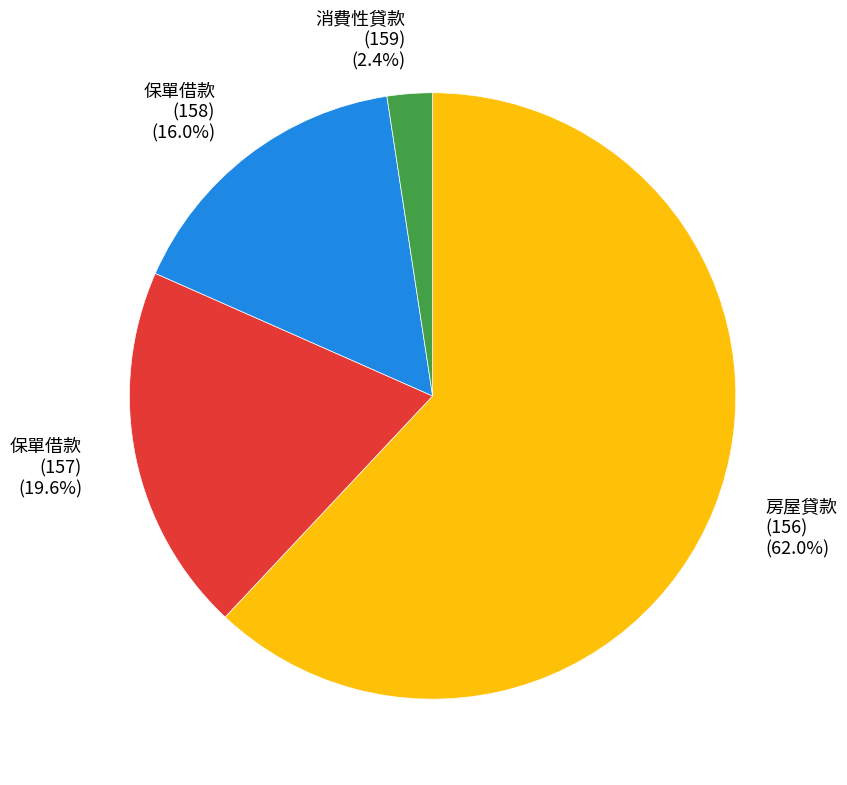

To the nearest percent, what is the difference between the largest and smallest slice percentages?

60%